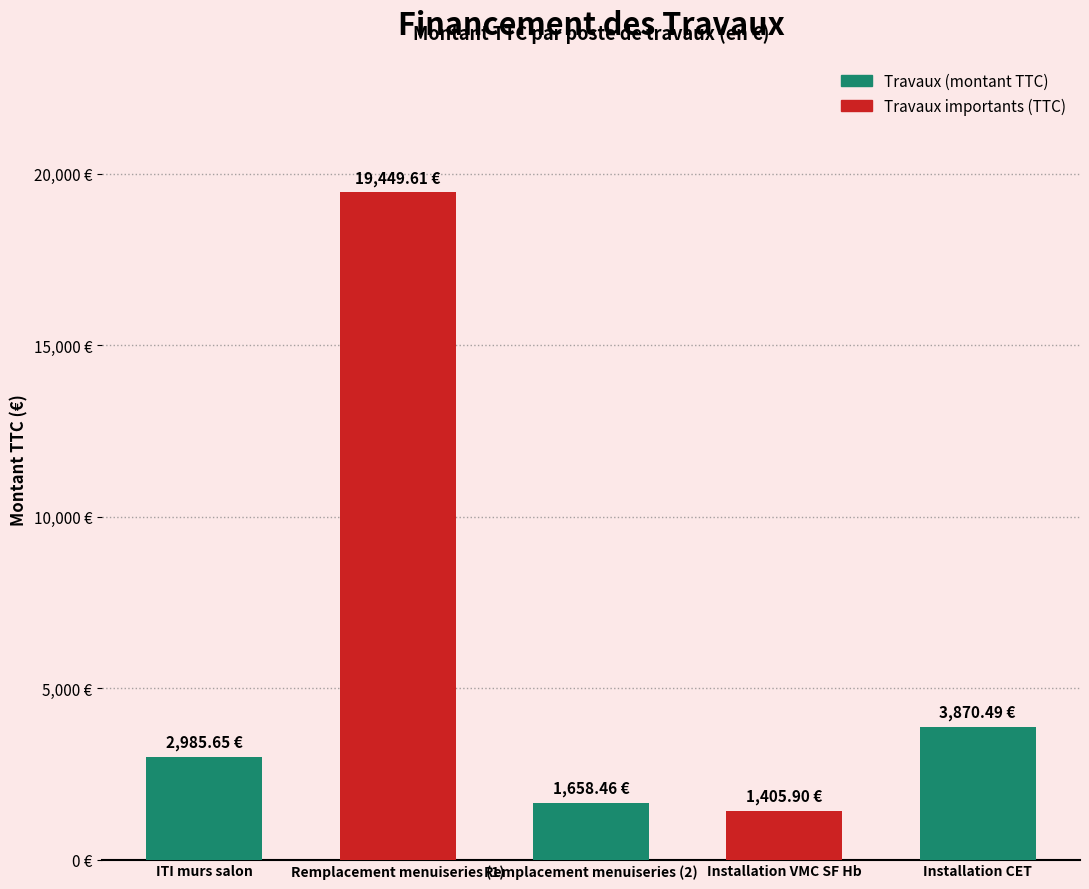

The chart shows a value of 2985.7 at ITI murs salon. True or false?

True